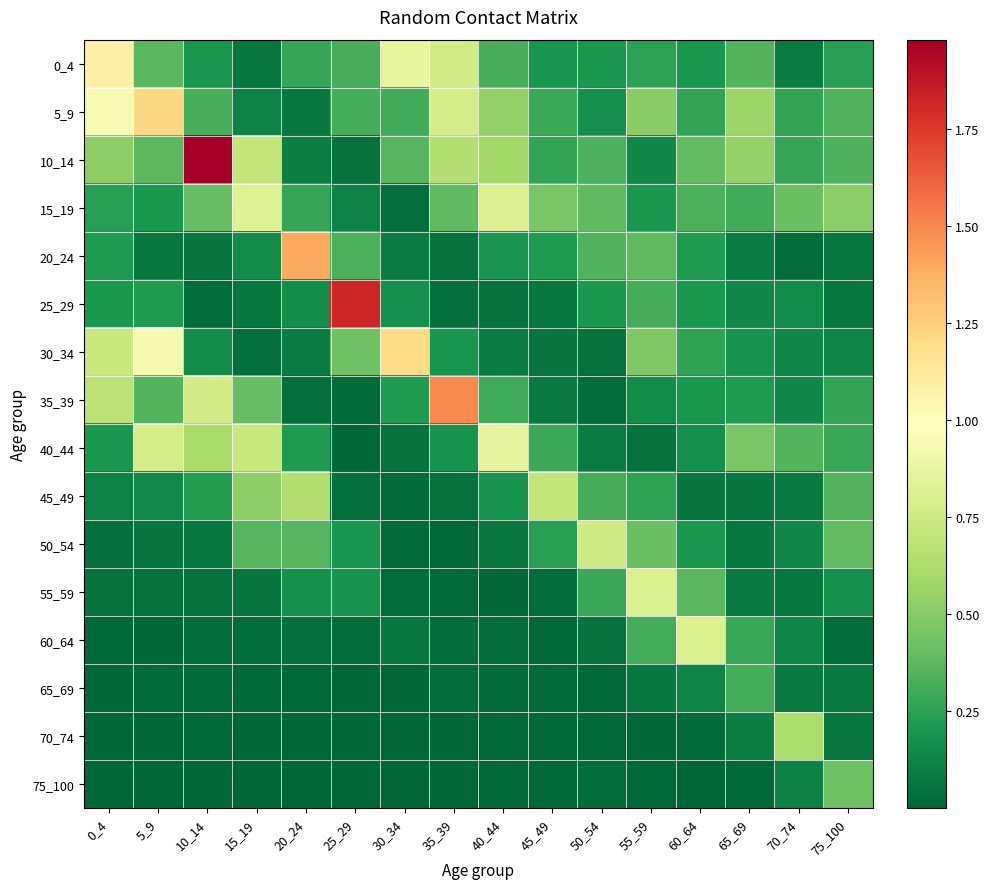

Reading left to right, what are all the values shown in this chart?

0_4: 0_4=1.1	5_9=0.4	10_14=0.2	15_19=0.1	20_24=0.3	25_29=0.3	30_34=0.9	35_39=0.8	40_44=0.3	45_49=0.2	50_54=0.2	55_59=0.3	60_64=0.2	65_69=0.3	70_74=0.1	75_100=0.2
5_9: 0_4=0.9	5_9=1.2	10_14=0.3	15_19=0.1	20_24=0.1	25_29=0.3	30_34=0.3	35_39=0.8	40_44=0.5	45_49=0.3	50_54=0.2	55_59=0.5	60_64=0.3	65_69=0.6	70_74=0.3	75_100=0.3
10_14: 0_4=0.5	5_9=0.4	10_14=2.0	15_19=0.7	20_24=0.1	25_29=0.0	30_34=0.4	35_39=0.6	40_44=0.6	45_49=0.3	50_54=0.3	55_59=0.1	60_64=0.4	65_69=0.5	70_74=0.3	75_100=0.3
15_19: 0_4=0.2	5_9=0.2	10_14=0.4	15_19=0.8	20_24=0.3	25_29=0.1	30_34=0.0	35_39=0.4	40_44=0.8	45_49=0.5	50_54=0.4	55_59=0.2	60_64=0.3	65_69=0.3	70_74=0.4	75_100=0.5
20_24: 0_4=0.2	5_9=0.1	10_14=0.1	15_19=0.2	20_24=1.4	25_29=0.3	30_34=0.1	35_39=0.0	40_44=0.2	45_49=0.2	50_54=0.3	55_59=0.4	60_64=0.2	65_69=0.1	70_74=0.0	75_100=0.1
25_29: 0_4=0.2	5_9=0.2	10_14=0.0	15_19=0.1	20_24=0.2	25_29=1.8	30_34=0.2	35_39=0.0	40_44=0.0	45_49=0.1	50_54=0.2	55_59=0.3	60_64=0.2	65_69=0.1	70_74=0.2	75_100=0.1
30_34: 0_4=0.7	5_9=0.9	10_14=0.2	15_19=0.0	20_24=0.1	25_29=0.4	30_34=1.2	35_39=0.2	40_44=0.1	45_49=0.1	50_54=0.0	55_59=0.5	60_64=0.3	65_69=0.2	70_74=0.1	75_100=0.1
35_39: 0_4=0.7	5_9=0.4	10_14=0.8	15_19=0.4	20_24=0.0	25_29=0.0	30_34=0.2	35_39=1.5	40_44=0.3	45_49=0.1	50_54=0.0	55_59=0.1	60_64=0.2	65_69=0.2	70_74=0.1	75_100=0.3
40_44: 0_4=0.2	5_9=0.8	10_14=0.6	15_19=0.7	20_24=0.2	25_29=0.0	30_34=0.0	35_39=0.2	40_44=0.9	45_49=0.3	50_54=0.1	55_59=0.1	60_64=0.2	65_69=0.5	70_74=0.4	75_100=0.3
45_49: 0_4=0.1	5_9=0.1	10_14=0.2	15_19=0.5	20_24=0.6	25_29=0.0	30_34=0.0	35_39=0.0	40_44=0.2	45_49=0.7	50_54=0.3	55_59=0.3	60_64=0.1	65_69=0.1	70_74=0.1	75_100=0.4
50_54: 0_4=0.0	5_9=0.1	10_14=0.1	15_19=0.4	20_24=0.4	25_29=0.2	30_34=0.0	35_39=0.0	40_44=0.1	45_49=0.2	50_54=0.8	55_59=0.4	60_64=0.2	65_69=0.1	70_74=0.1	75_100=0.4
55_59: 0_4=0.1	5_9=0.0	10_14=0.0	15_19=0.1	20_24=0.2	25_29=0.2	30_34=0.0	35_39=0.0	40_44=0.0	45_49=0.0	50_54=0.3	55_59=0.8	60_64=0.4	65_69=0.1	70_74=0.1	75_100=0.2
60_64: 0_4=0.0	5_9=0.0	10_14=0.0	15_19=0.0	20_24=0.0	25_29=0.0	30_34=0.1	35_39=0.0	40_44=0.0	45_49=0.0	50_54=0.1	55_59=0.3	60_64=0.8	65_69=0.3	70_74=0.1	75_100=0.0
65_69: 0_4=0.0	5_9=0.0	10_14=0.0	15_19=0.0	20_24=0.0	25_29=0.0	30_34=0.0	35_39=0.0	40_44=0.0	45_49=0.0	50_54=0.0	55_59=0.1	60_64=0.1	65_69=0.3	70_74=0.1	75_100=0.1
70_74: 0_4=0.0	5_9=0.0	10_14=0.0	15_19=0.0	20_24=0.0	25_29=0.0	30_34=0.0	35_39=0.0	40_44=0.0	45_49=0.0	50_54=0.0	55_59=0.0	60_64=0.0	65_69=0.1	70_74=0.6	75_100=0.1
75_100: 0_4=0.0	5_9=0.0	10_14=0.0	15_19=0.0	20_24=0.0	25_29=0.0	30_34=0.0	35_39=0.0	40_44=0.0	45_49=0.0	50_54=0.0	55_59=0.0	60_64=0.0	65_69=0.0	70_74=0.1	75_100=0.4